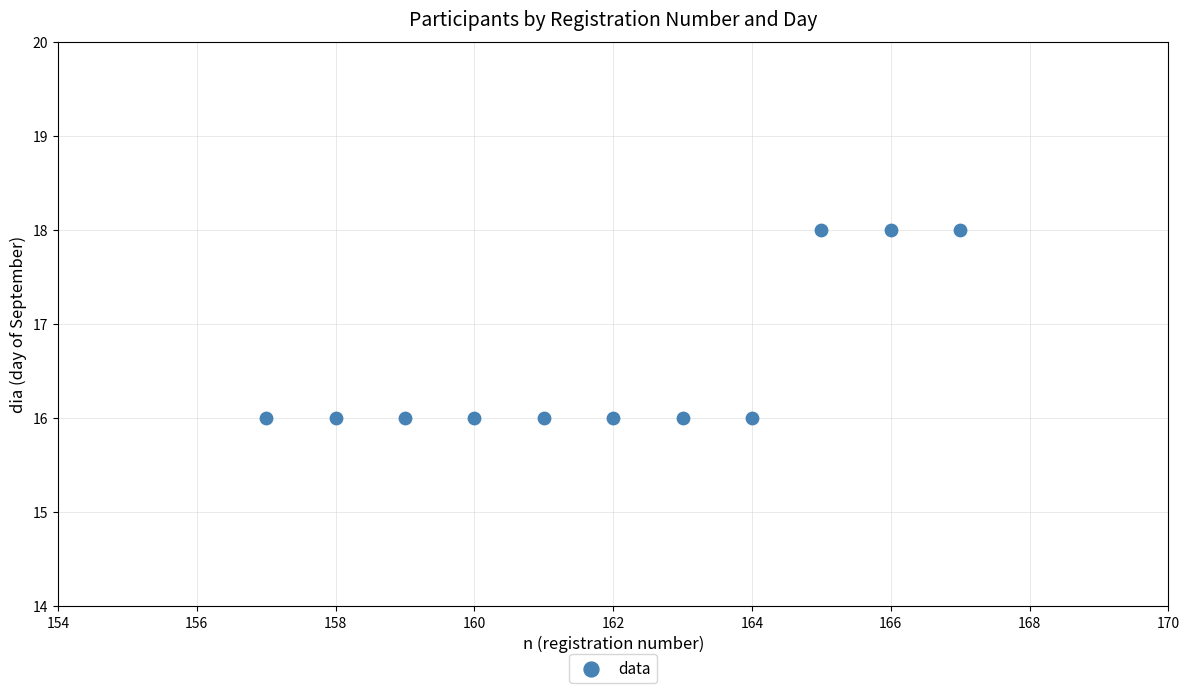

What is the average X value?

162